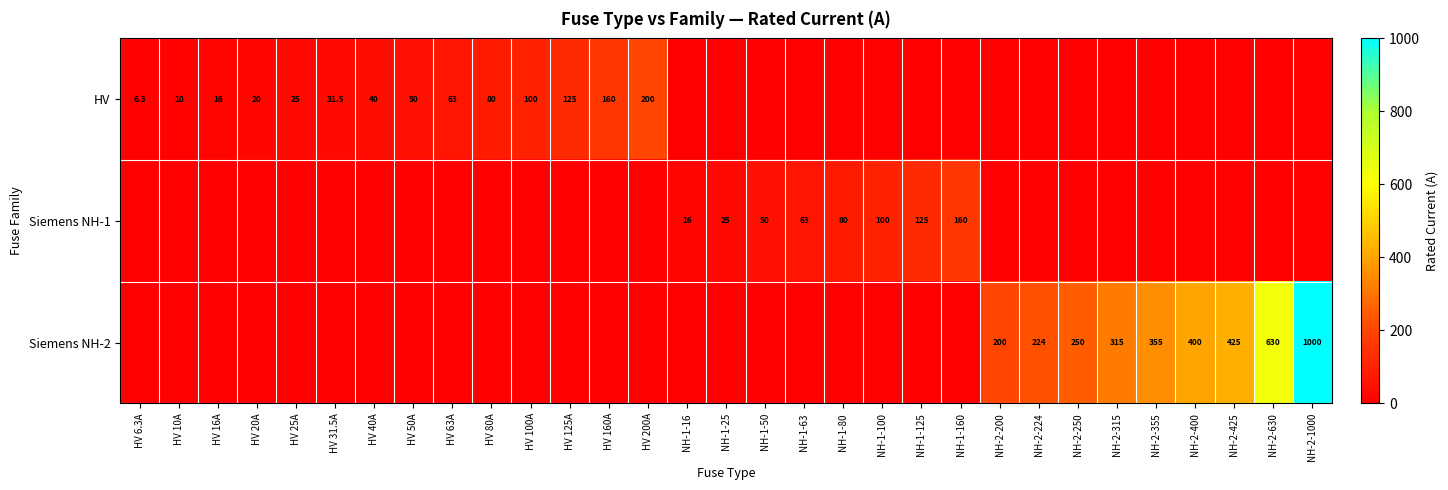

True or false: Siemens NH-2 has a value of 1000.0 at NH-2-1000.

True